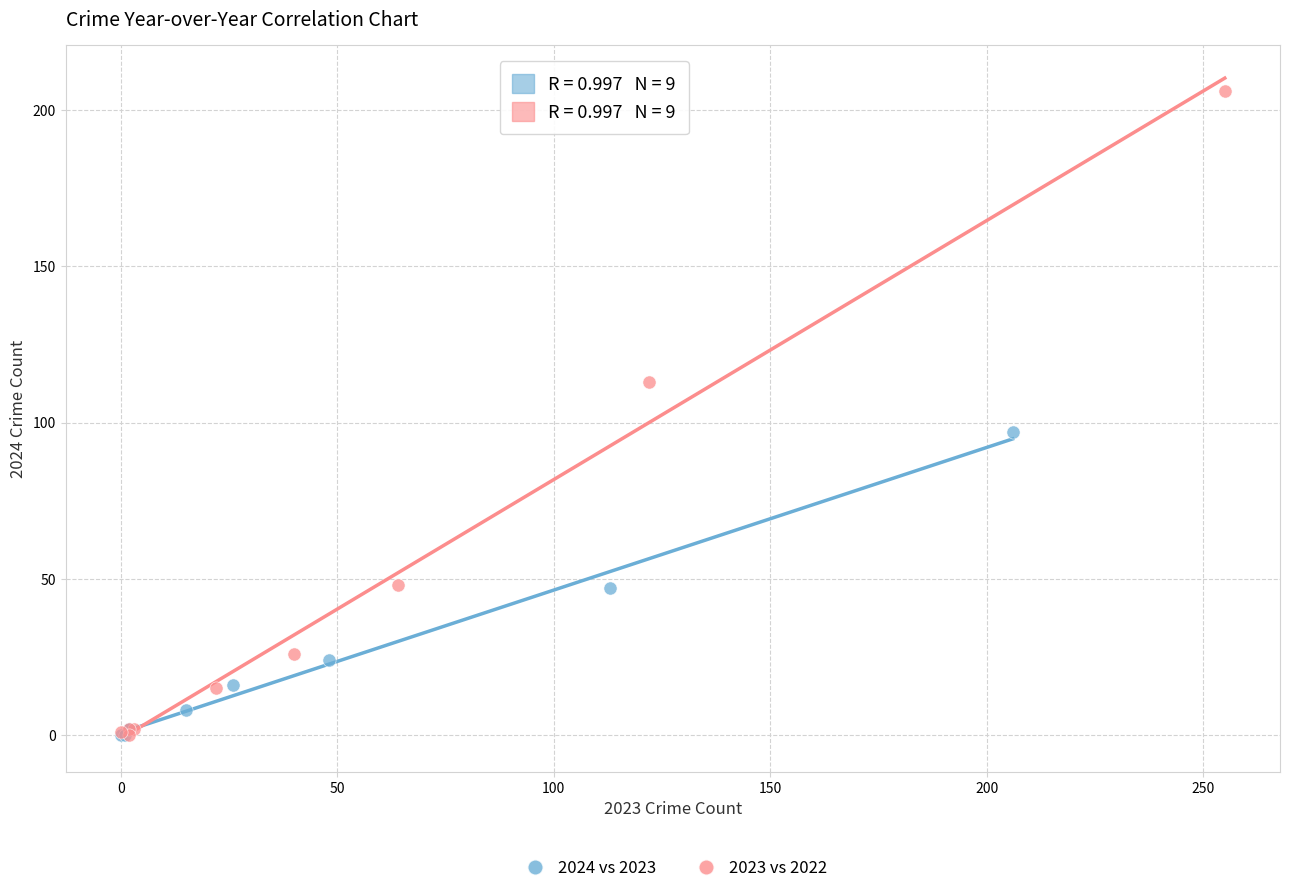

Which series has the widest spread of Y values?

2023 vs 2022